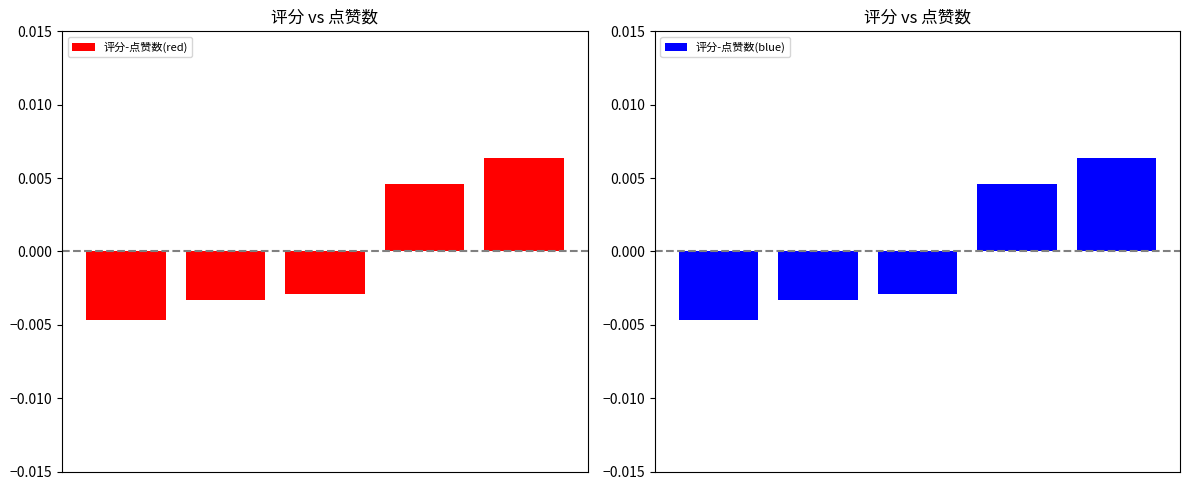

At which label is 评分-点赞数(blue) closest to 0?

2